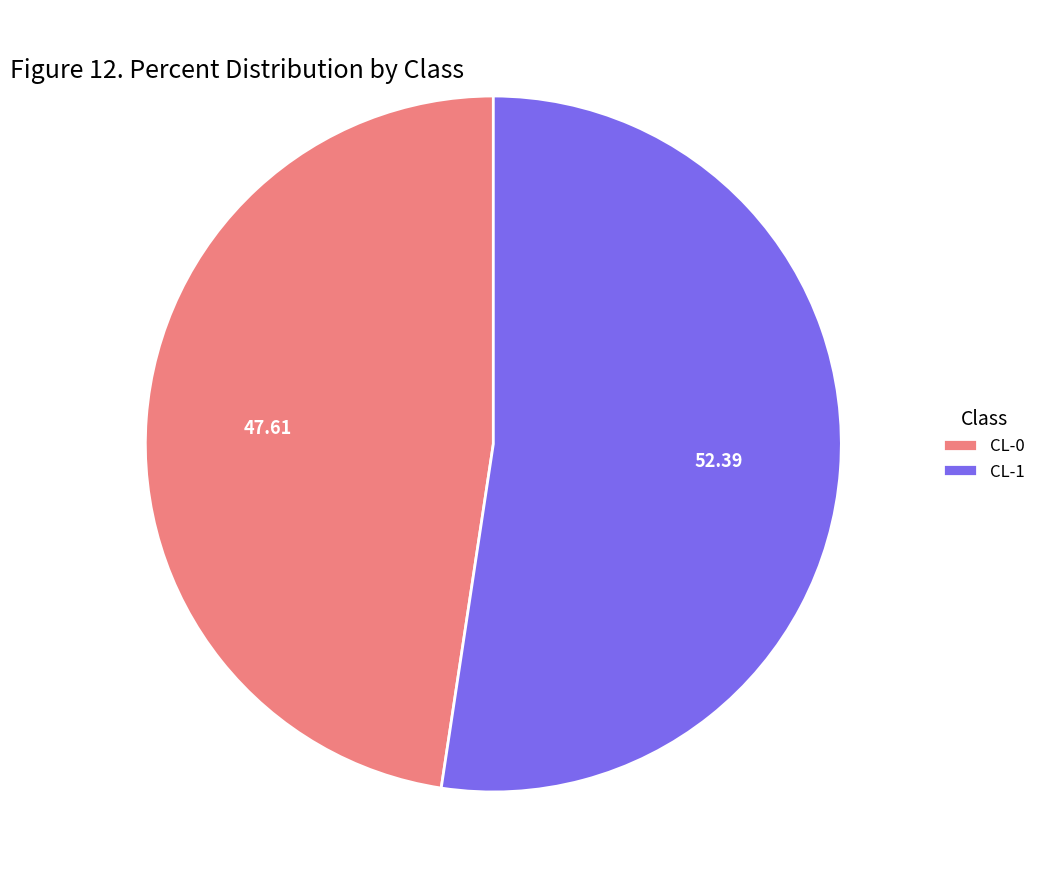

Does any single category account for the majority?

Yes